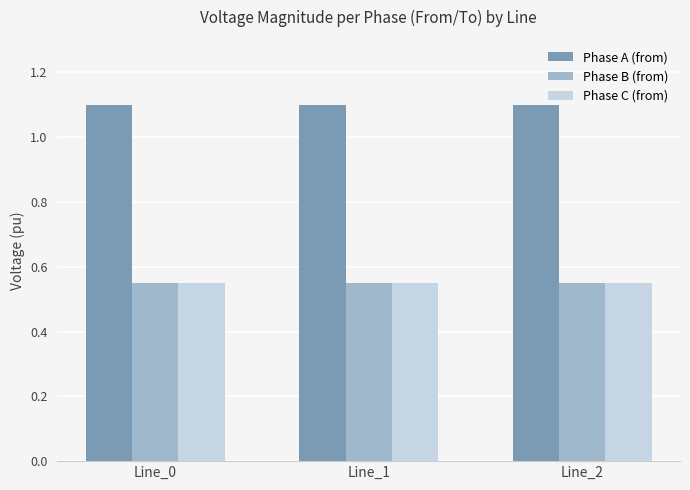

The value of Phase A (from) at Line_2 is 1.1. True or false?

True